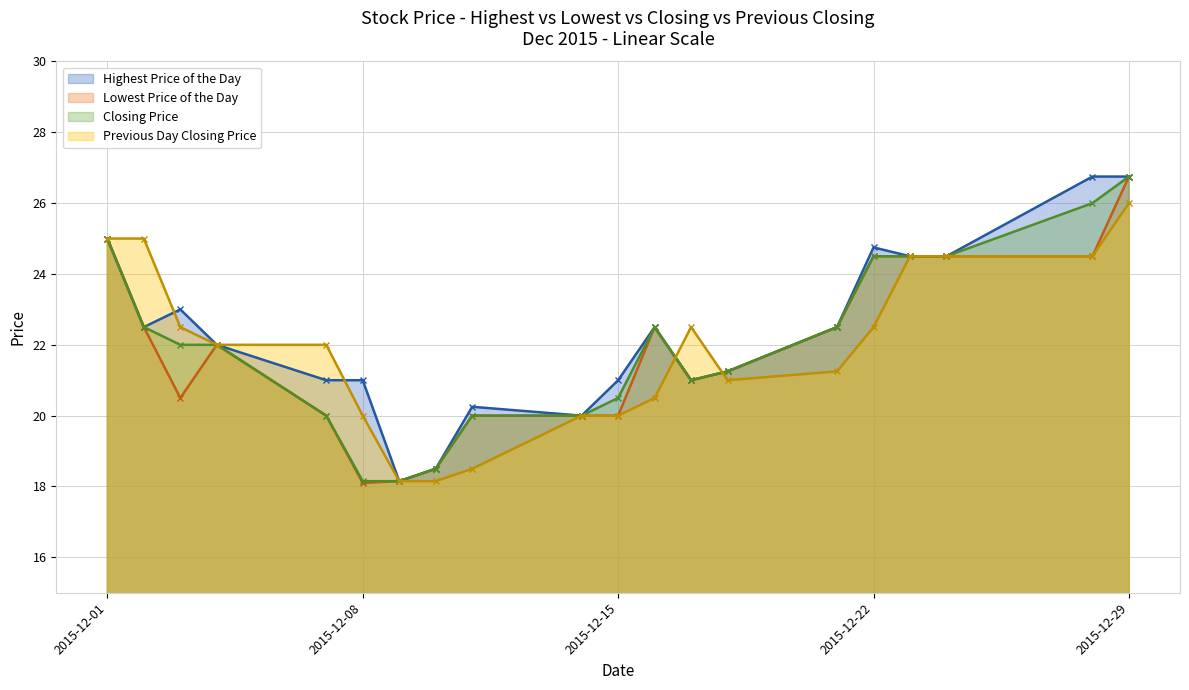

At how many categories does at least one series exceed 18?

20